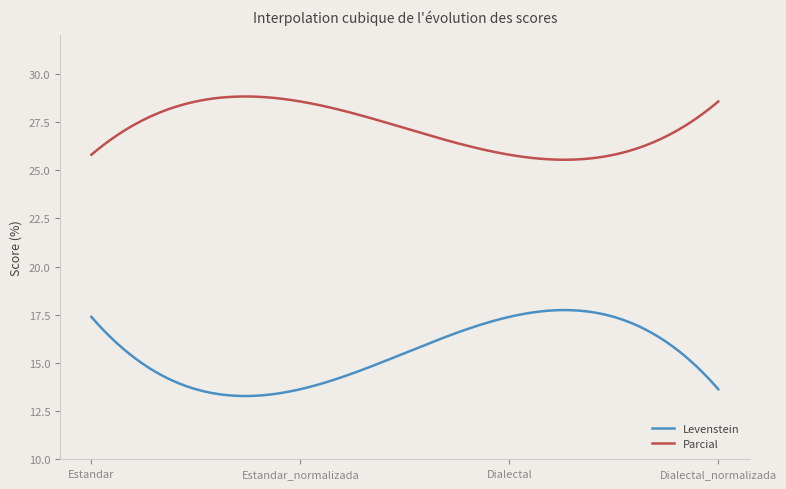

What is the minimum value for Levenstein?

13.3